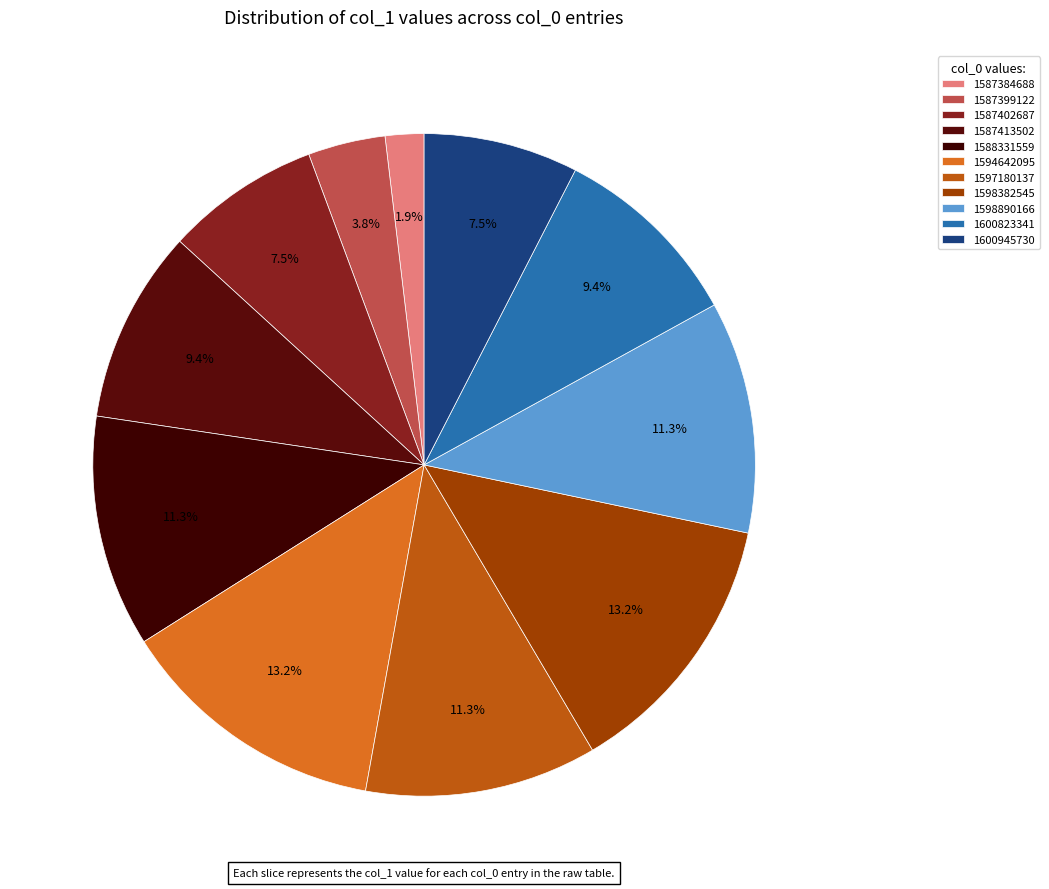

Does 1598890166 represent more than half of the total?

No